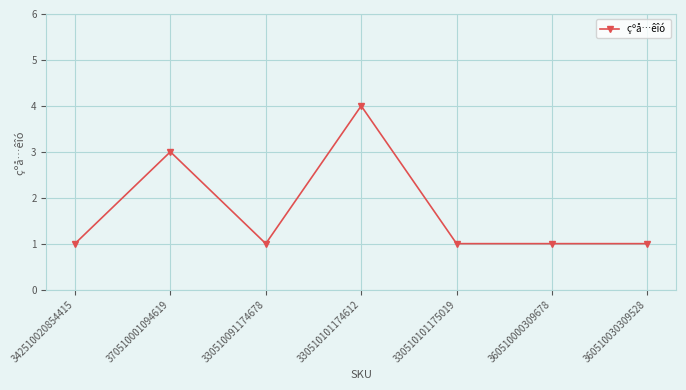

How many lines are shown in the chart?

1